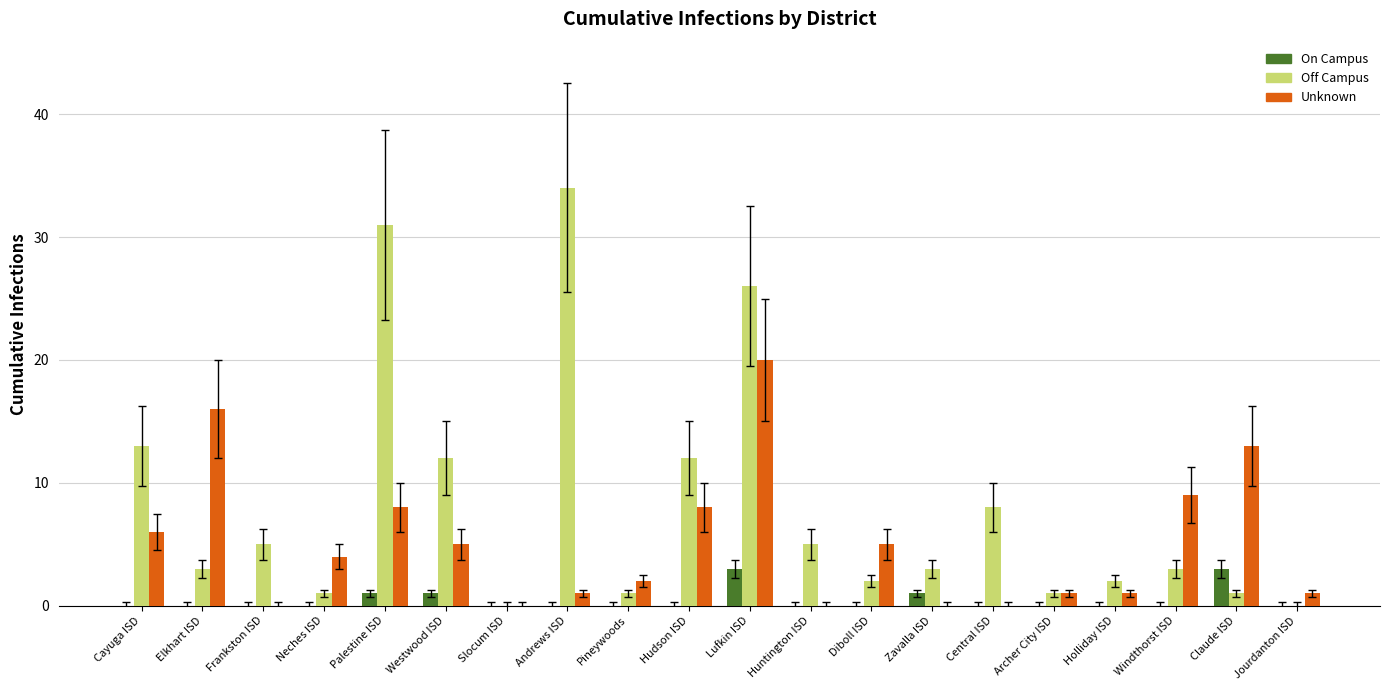

What is the maximum value shown in the chart?

34